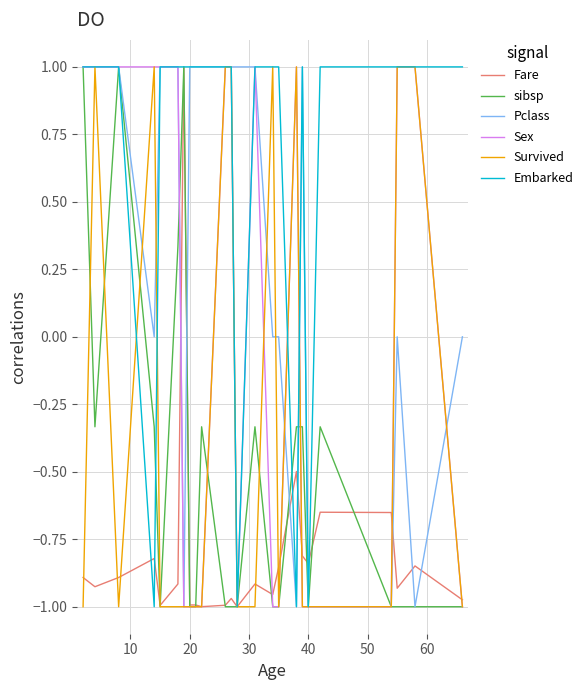

What is the maximum value shown in the chart?

1.0